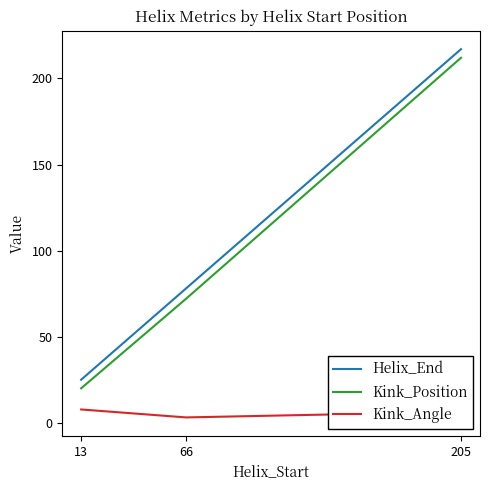

Count the number of categories in the chart.

3